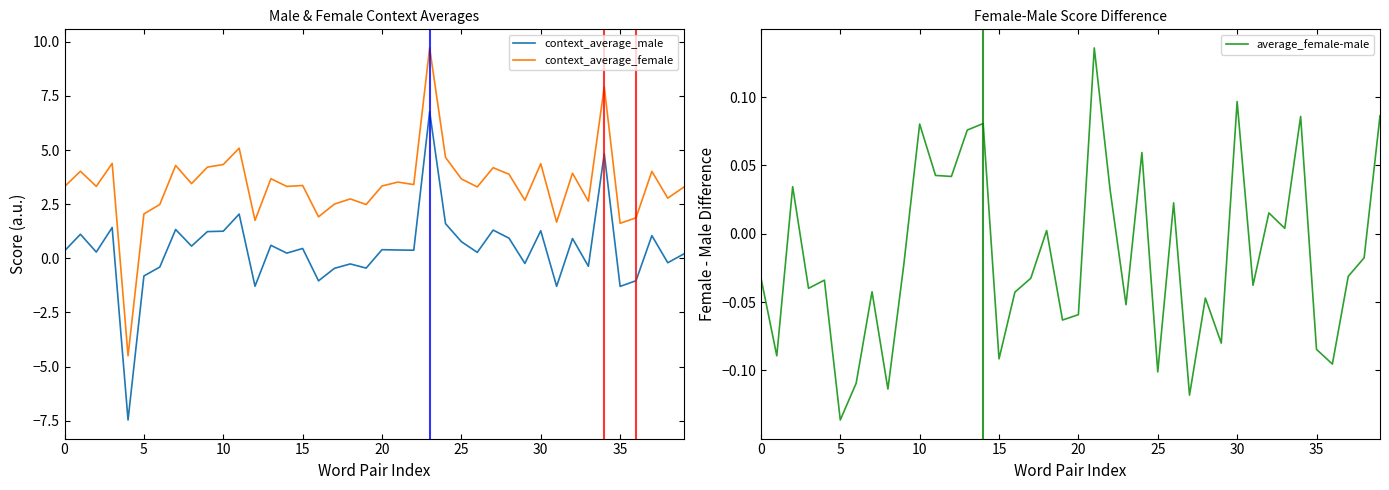

At which category does the chart reach its peak across all series?

23